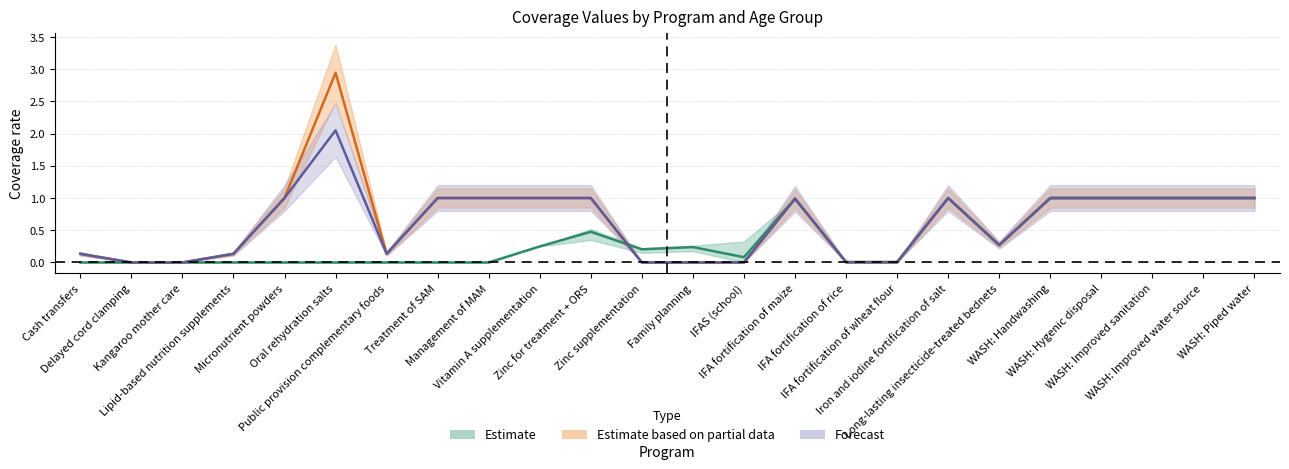

What are all the series names shown in the legend?

Estimate, Estimate based on partial data, Forecast